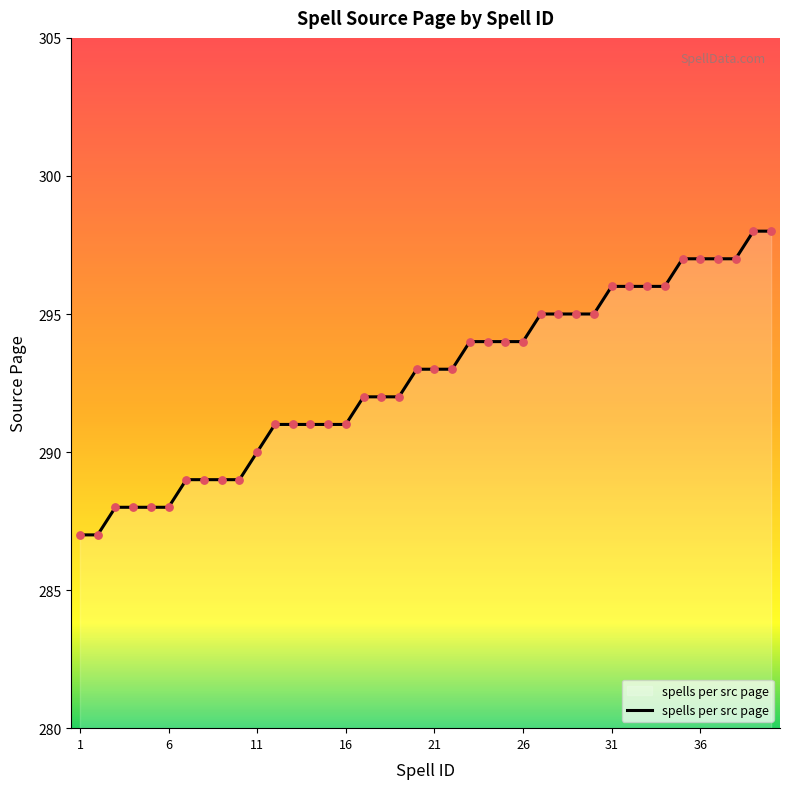

What is the difference between the maximum and minimum values?

11